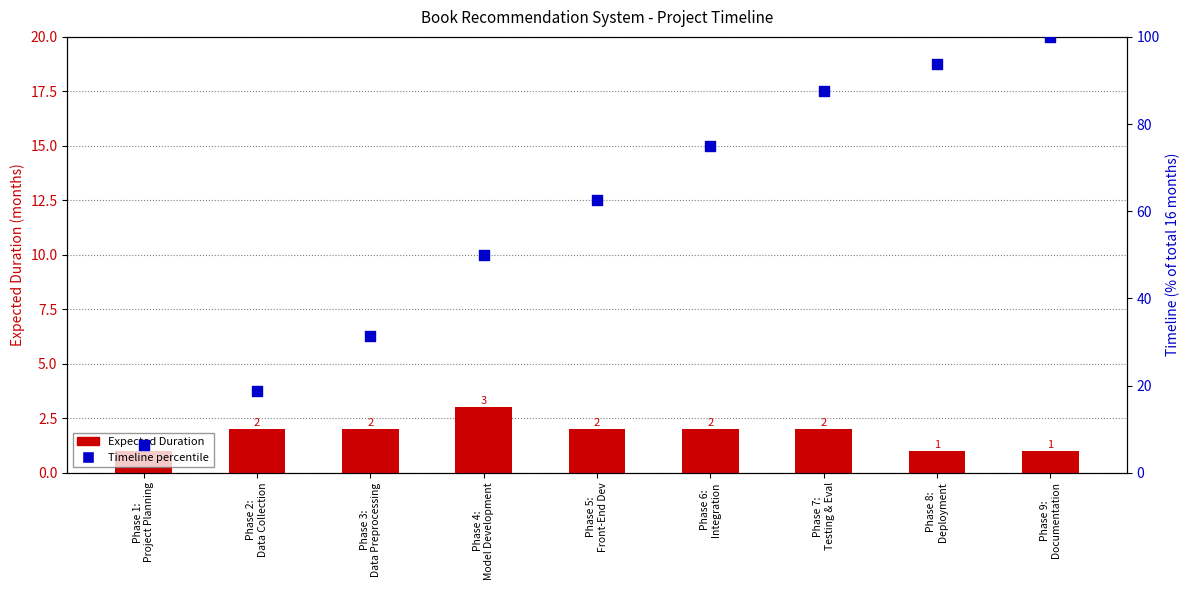

At how many categories does at least one series exceed 63?

4